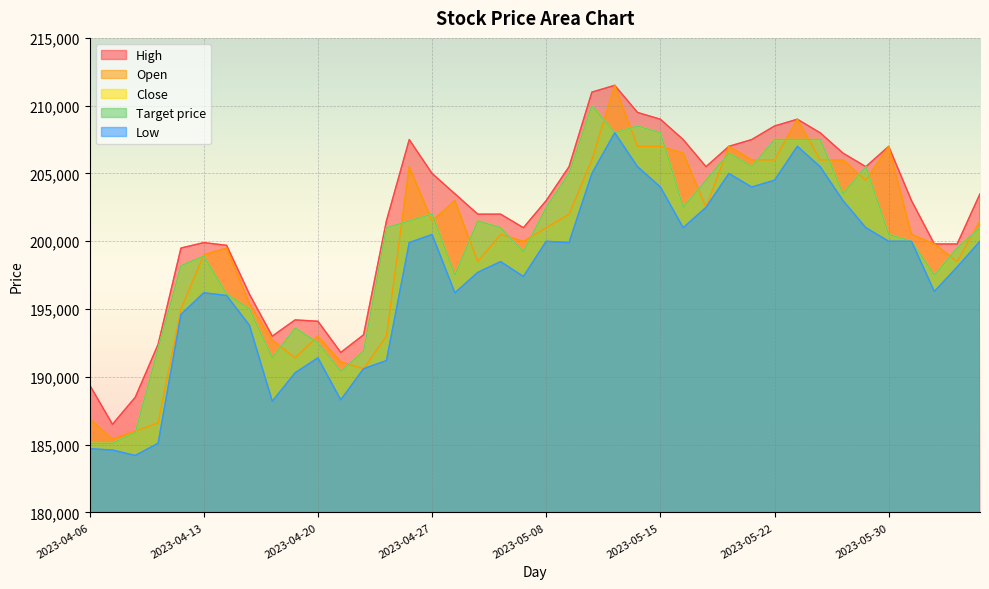

What are all the series names shown in the legend?

Close, High, Low, Open, Target price